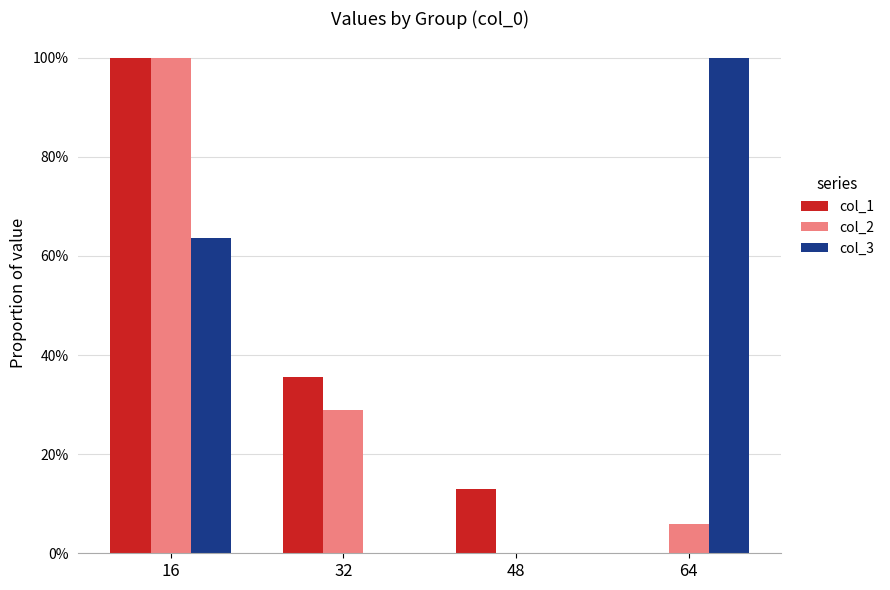

What is the difference between the maximum and minimum values in the col_2 series?

1.0